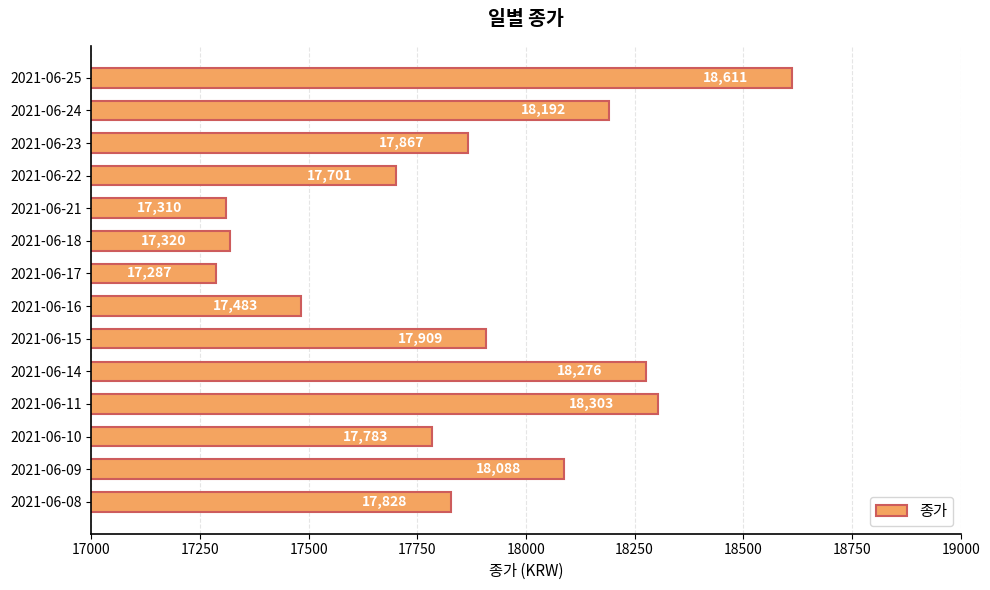

Rank the categories by value from highest to lowest.

2021-06-25, 2021-06-11, 2021-06-14, 2021-06-24, 2021-06-09, 2021-06-15, 2021-06-23, 2021-06-08, 2021-06-10, 2021-06-22, 2021-06-16, 2021-06-18, 2021-06-21, 2021-06-17